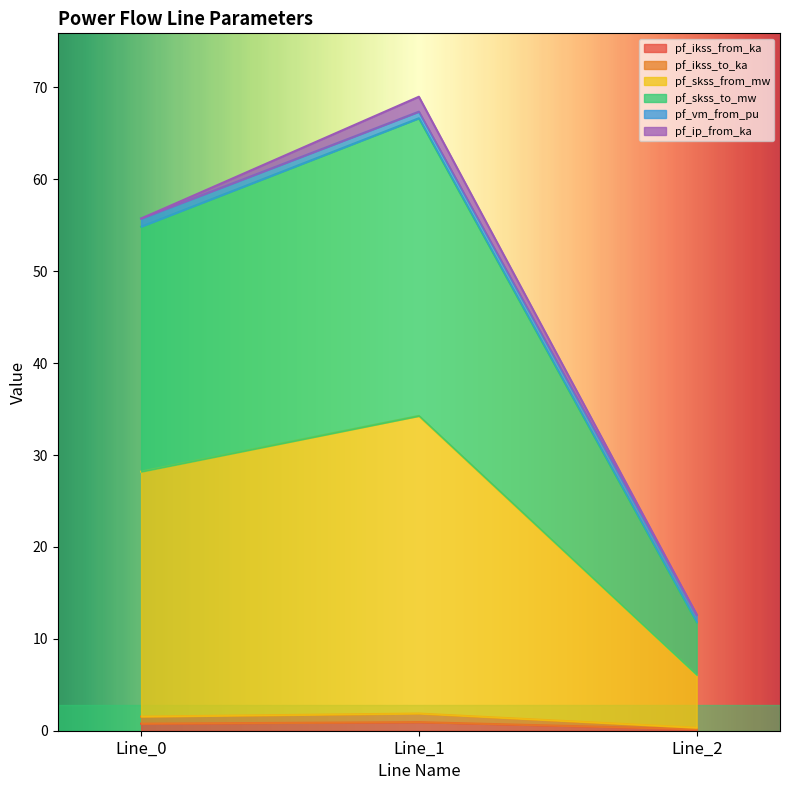

Is the value of pf_ikss_to_ka at Line_1 greater than the value of pf_skss_to_mw at Line_0?

No